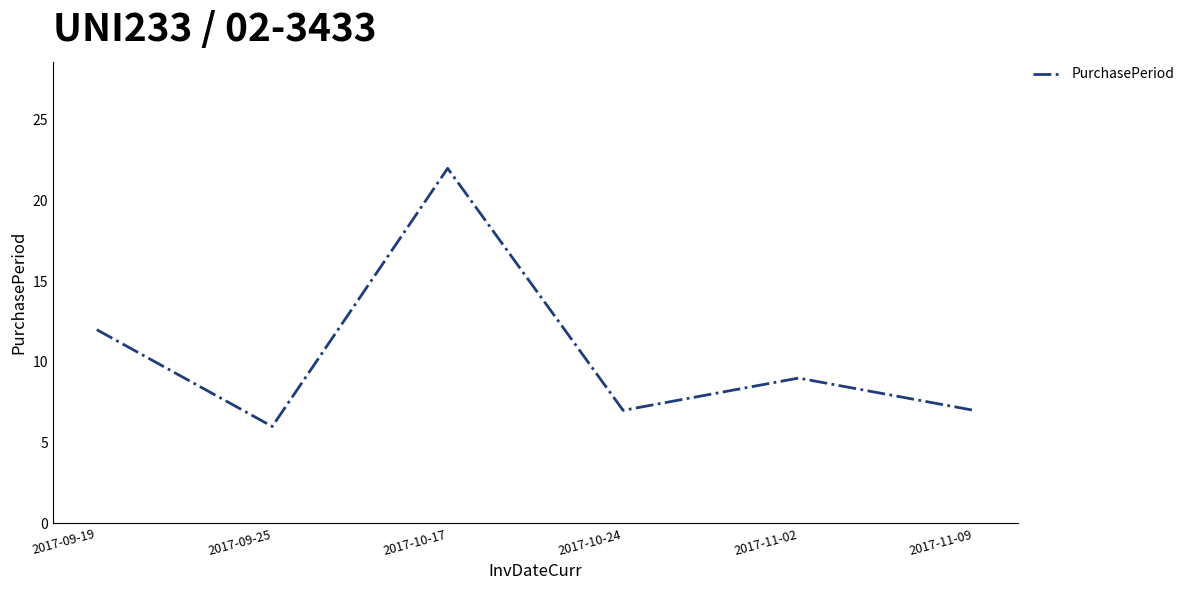

Does the chart display data point markers on the line(s)?

No